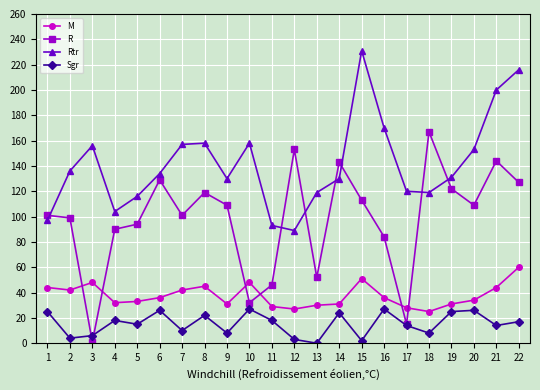

At 6, list the series in order from smallest to largest.

Sgr, M, R, Rtr